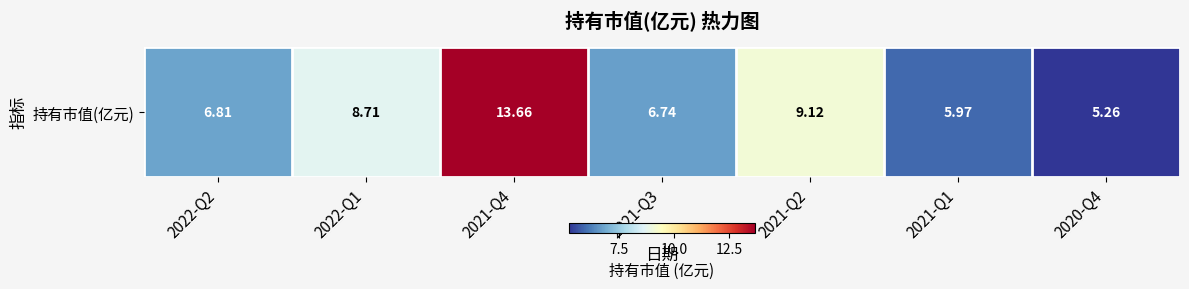

Which has a higher value, 2021-Q2 or 2021-Q1?

2021-Q2